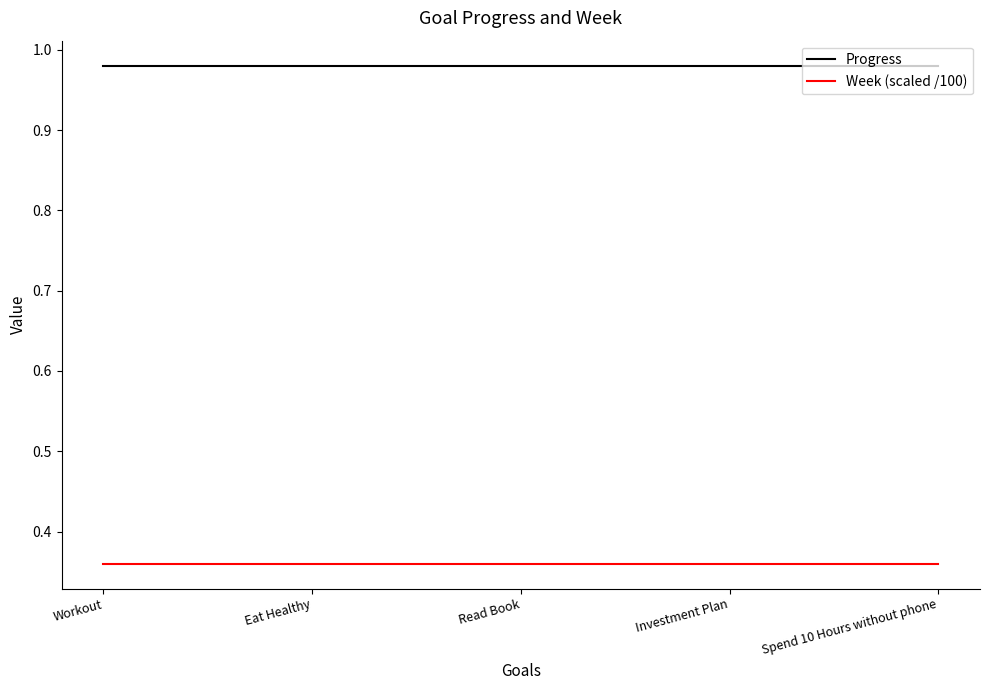

What position from the right is Investment Plan?

2